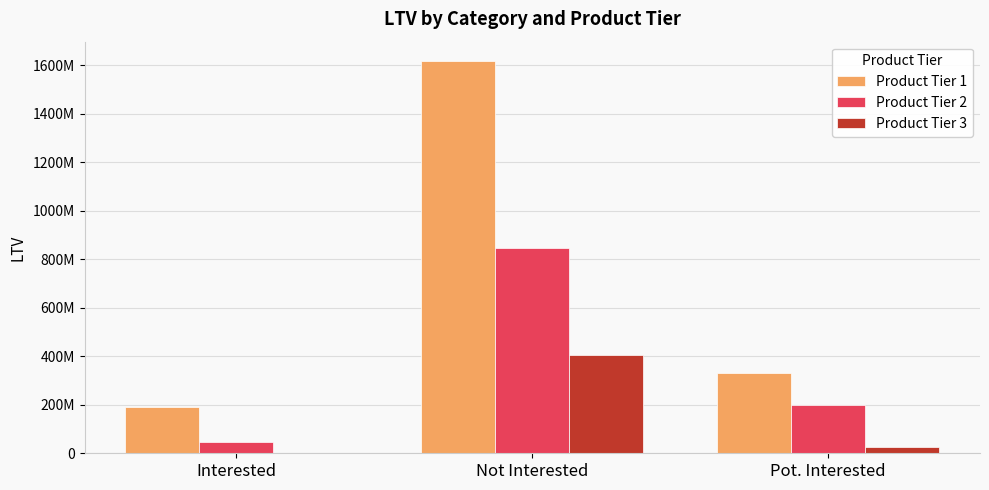

Is the value of Product Tier 3 at Not Interested greater than the value of Product Tier 1 at Pot. Interested?

Yes